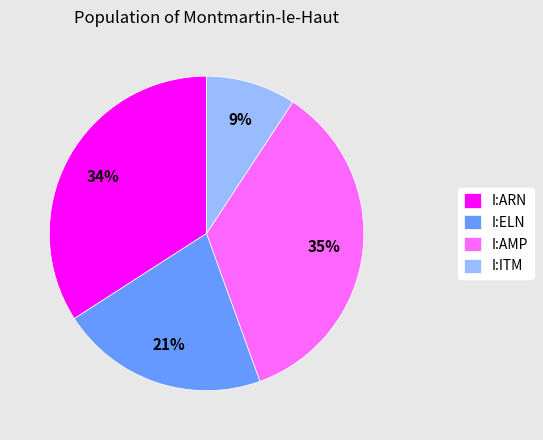

Rank the categories by value from lowest to highest.

I:ITM, I:ELN, I:ARN, I:AMP